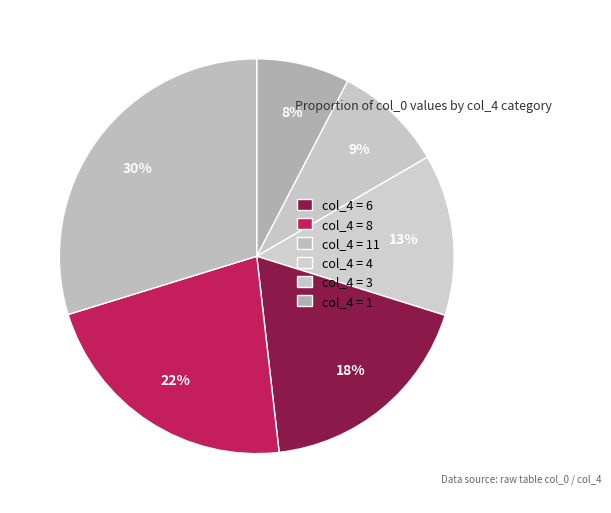

How many segments does this pie chart have?

6